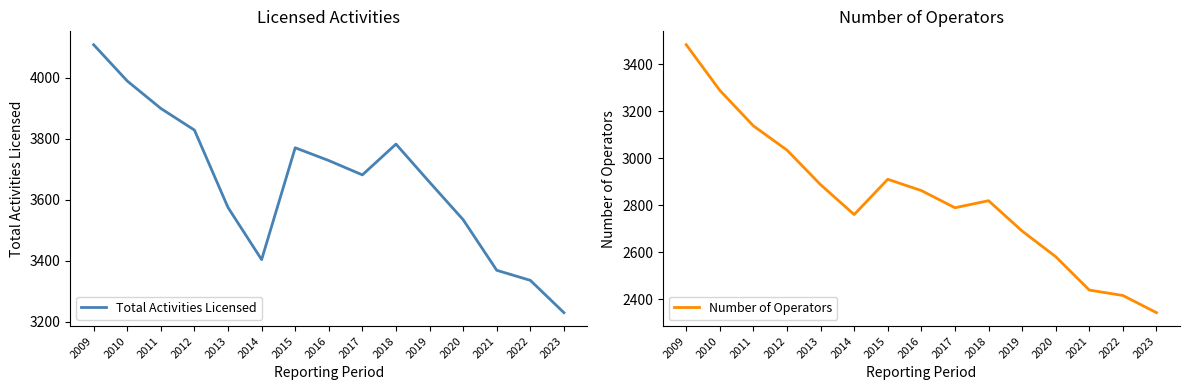

What is the value of the Total Activities Licensed point at the 6th from the left?

3403